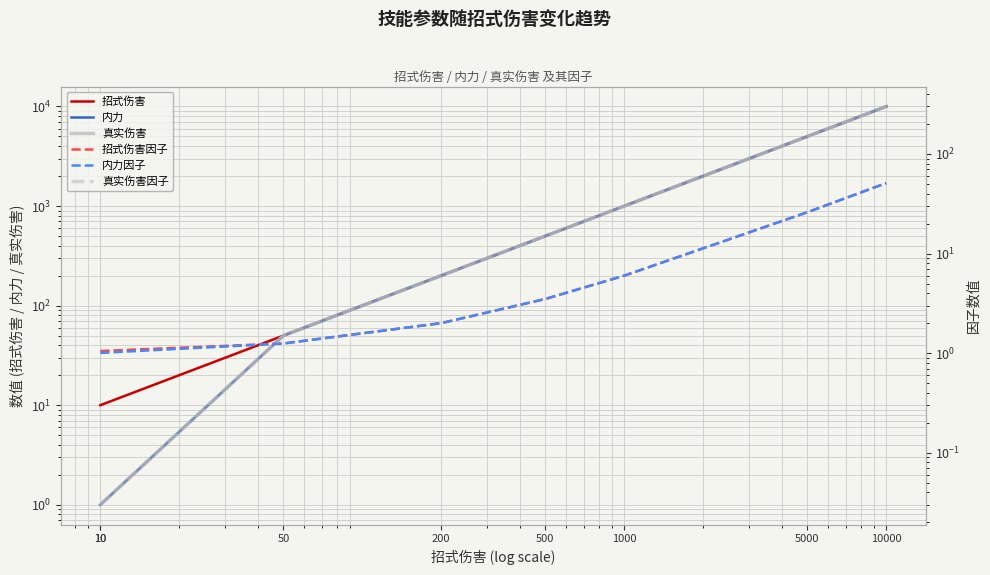

What value does the 内力因子 series have at 10000?

51.0